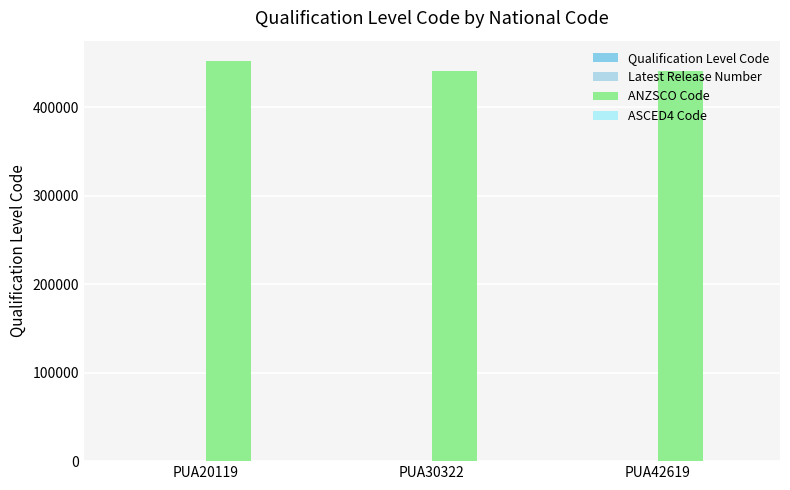

Is the value of Latest Release Number at PUA42619 greater than the value of ASCED4 Code at PUA30322?

No